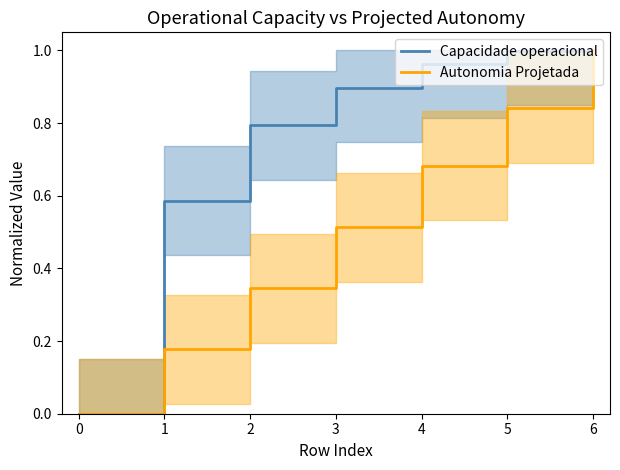

How many data points in Autonomia Projetada are above 0?

6